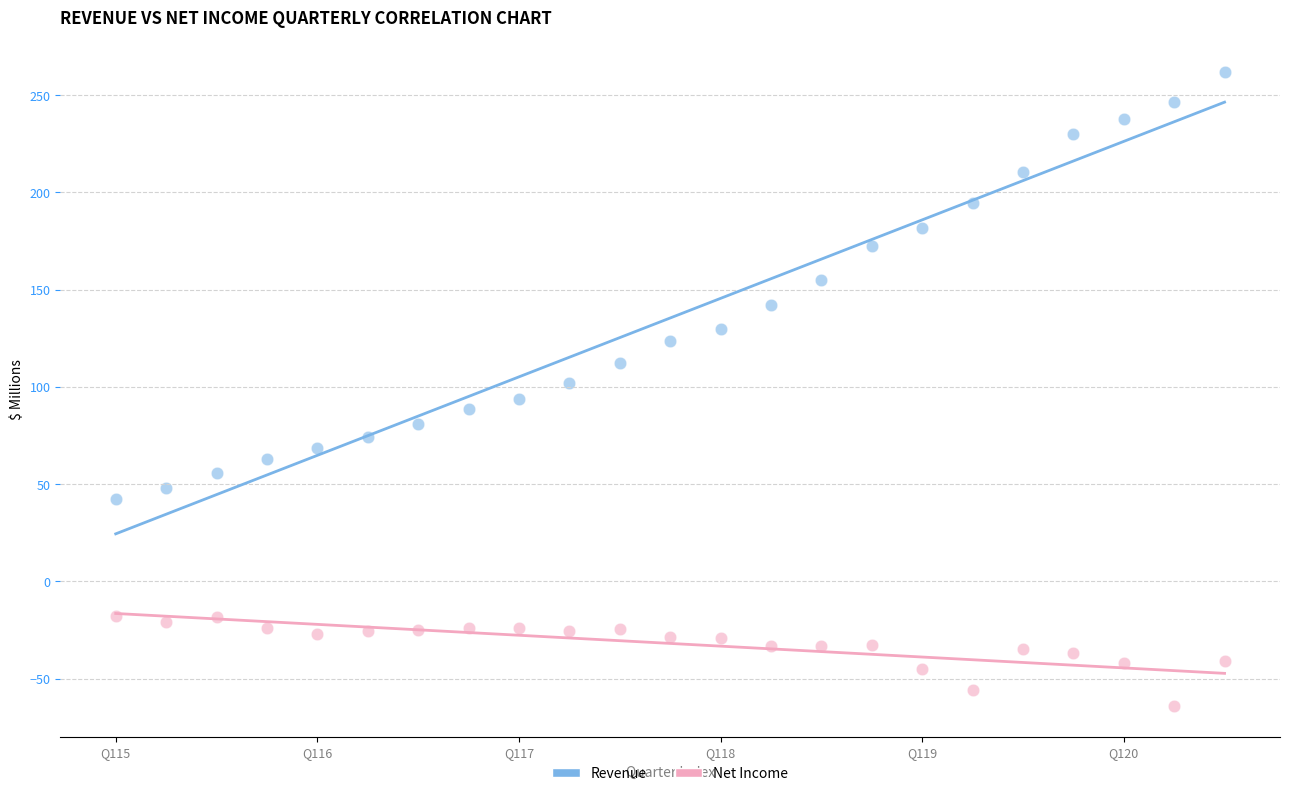

Which series has the largest Y range (max minus min)?

Revenue